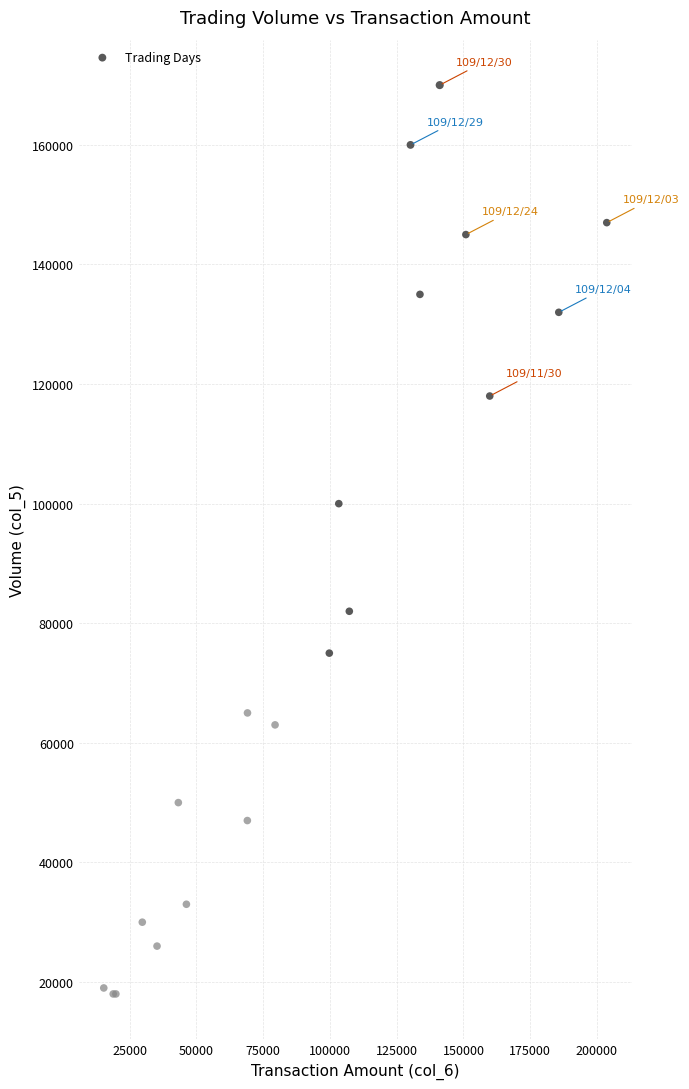

What Y value in the scatter plot is closest to 94000?

100000